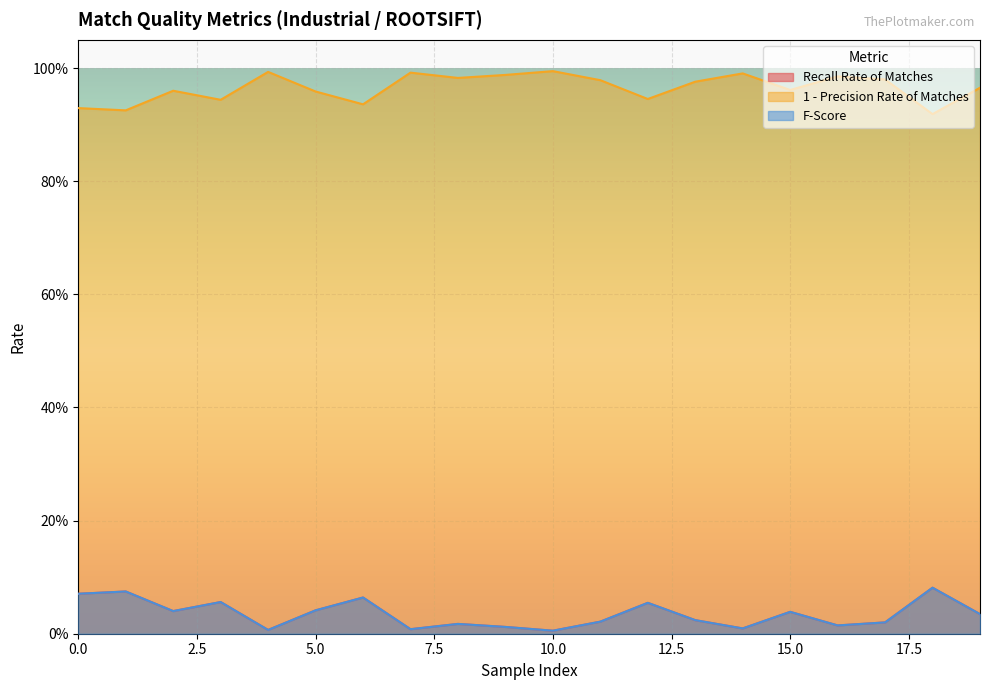

Rank the series by their maximum value, from highest to lowest.

1 - Precision Rate of Matches, Recall Rate of Matches, F-Score